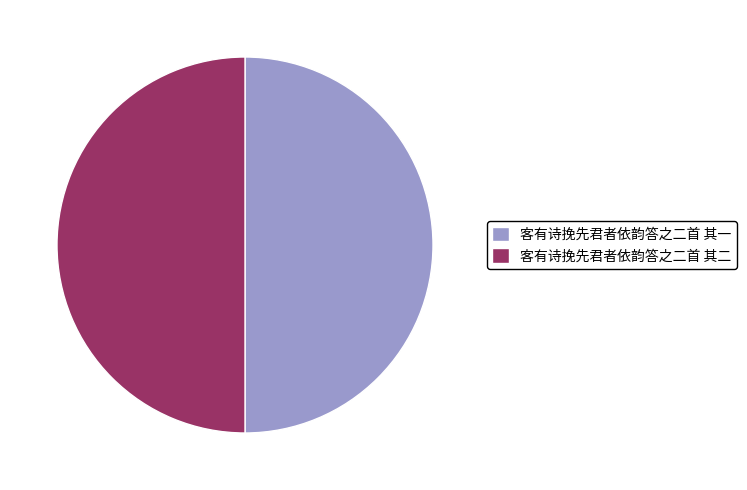

The 客有诗挽先君者依韵答之二首 其二 slice represents 50% of the pie. True or false?

True